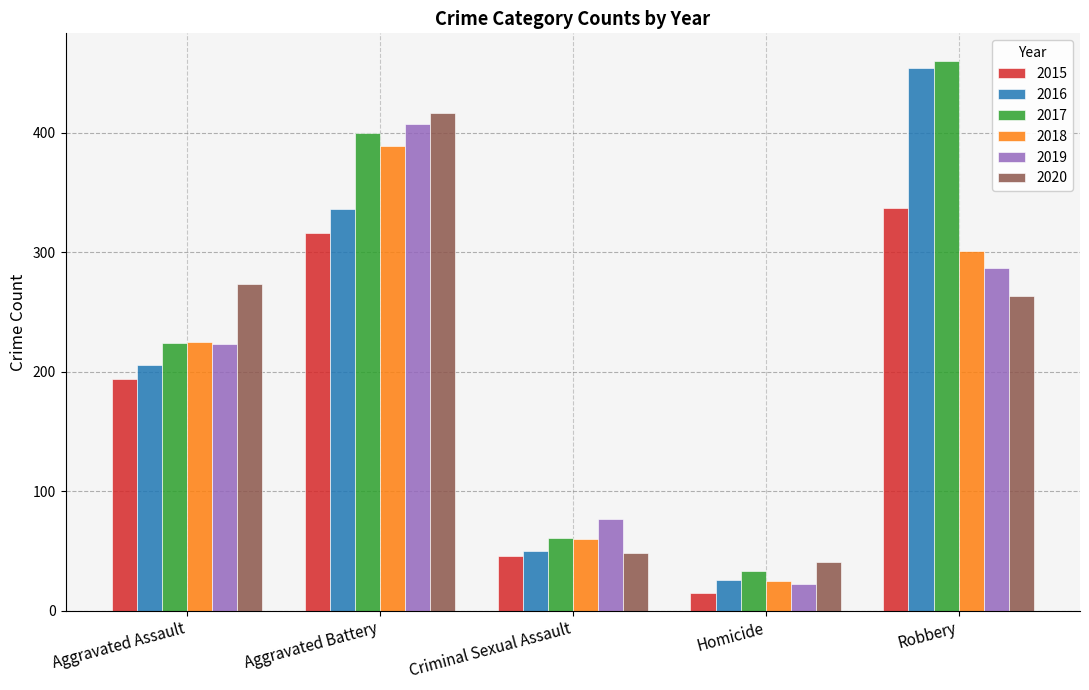

What is the lowest value of the 2016 series?

26